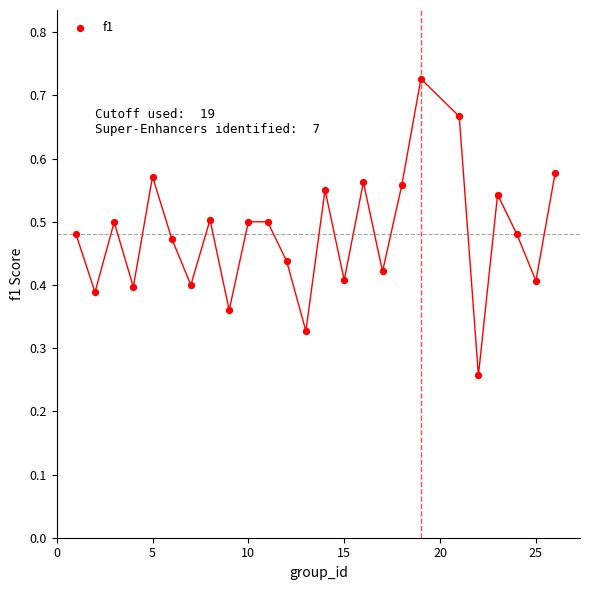

What is the range of X values (max minus min)?

25.0